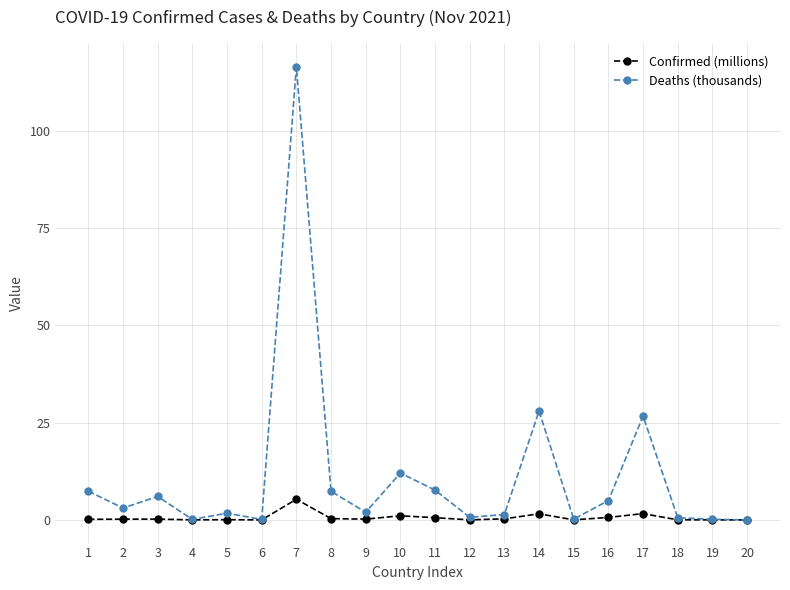

What is the greatest value displayed?

116.4